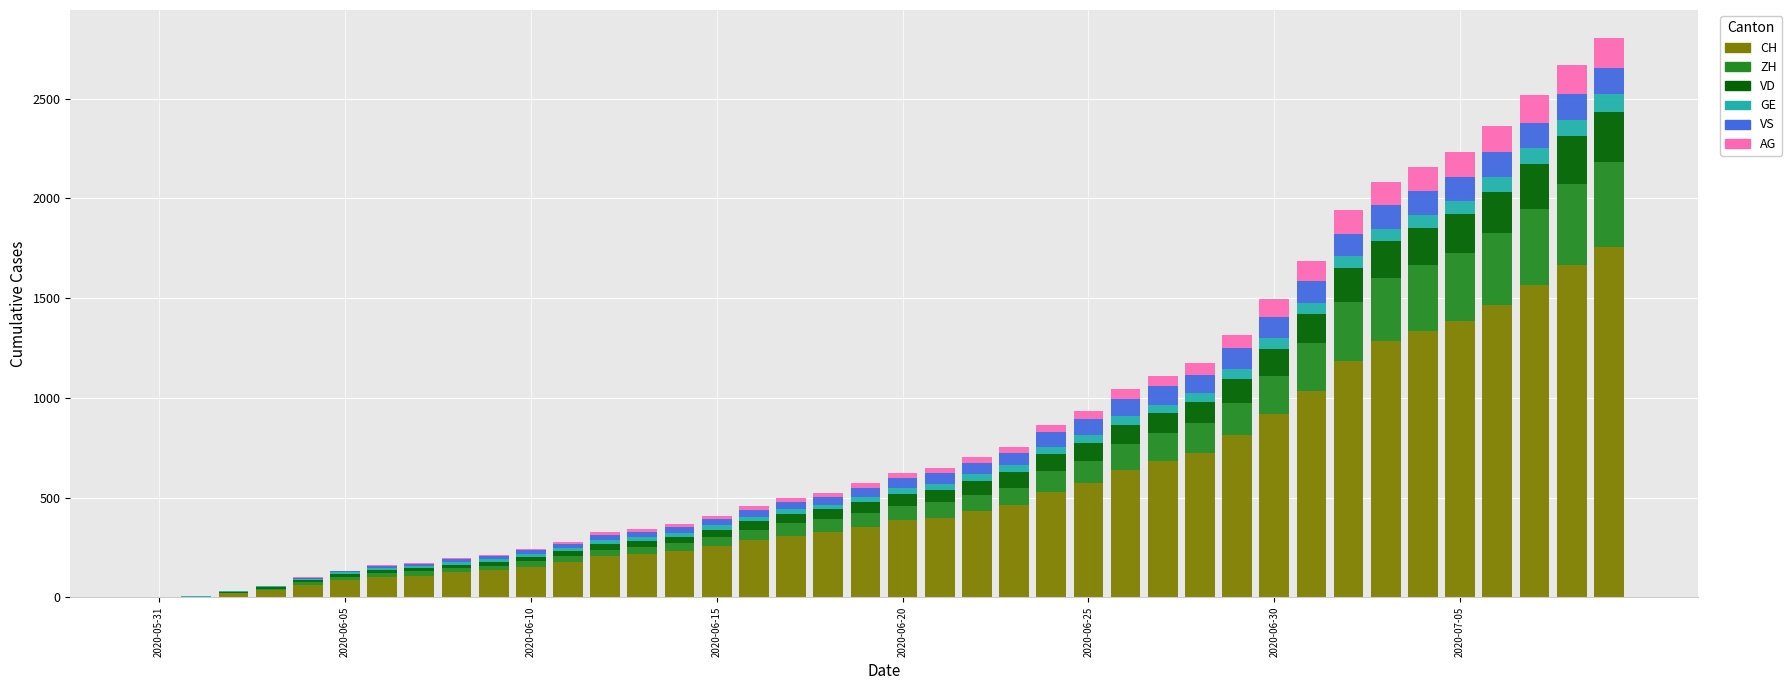

How many distinct data groups are displayed?

6